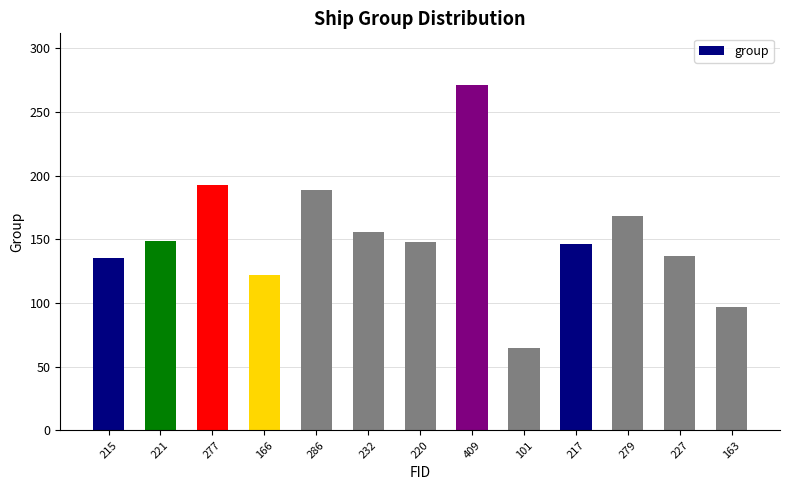

Approximately how many times larger is the value at 227 compared to 279?

0.8